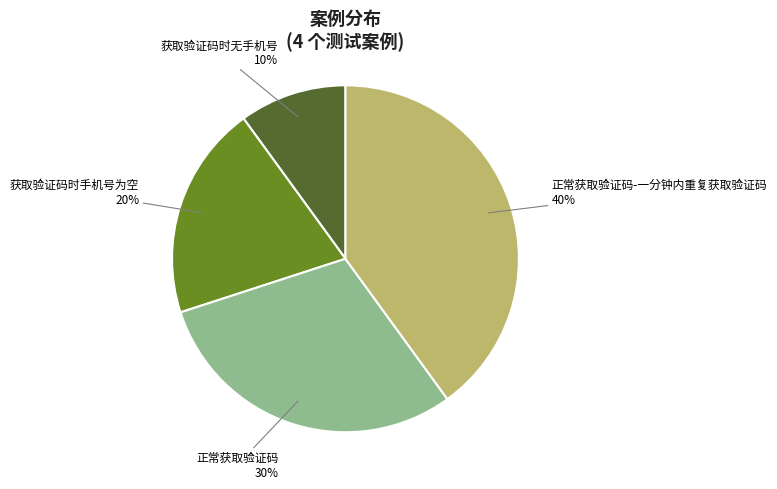

To the nearest percent, what is the average slice percentage?

25%